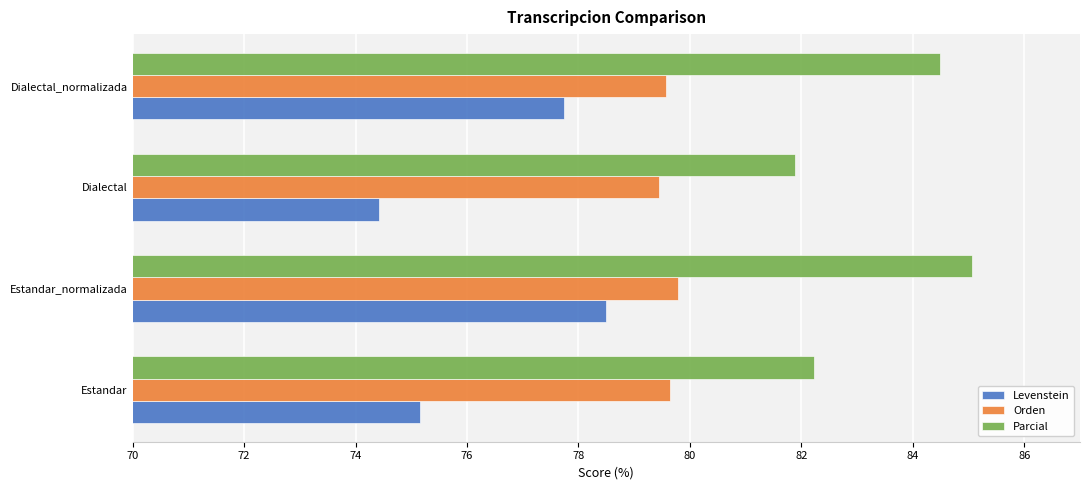

What is the sum of all Orden values?

318.5